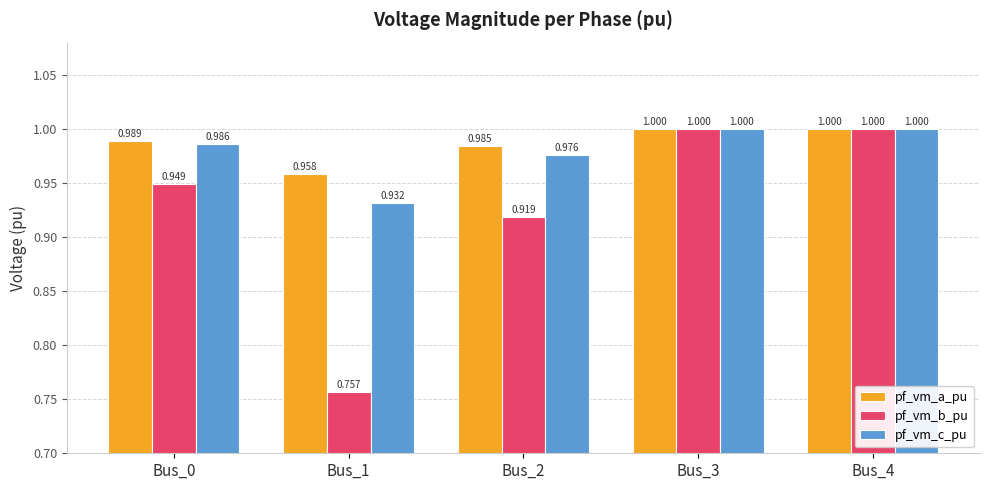

Which series changed the most between Bus_2 and Bus_4?

pf_vm_b_pu